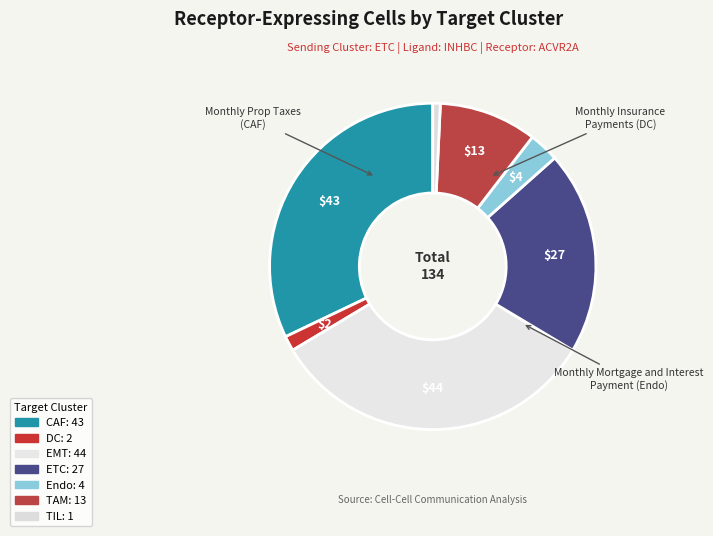

Between TAM and EMT, which is larger?

EMT